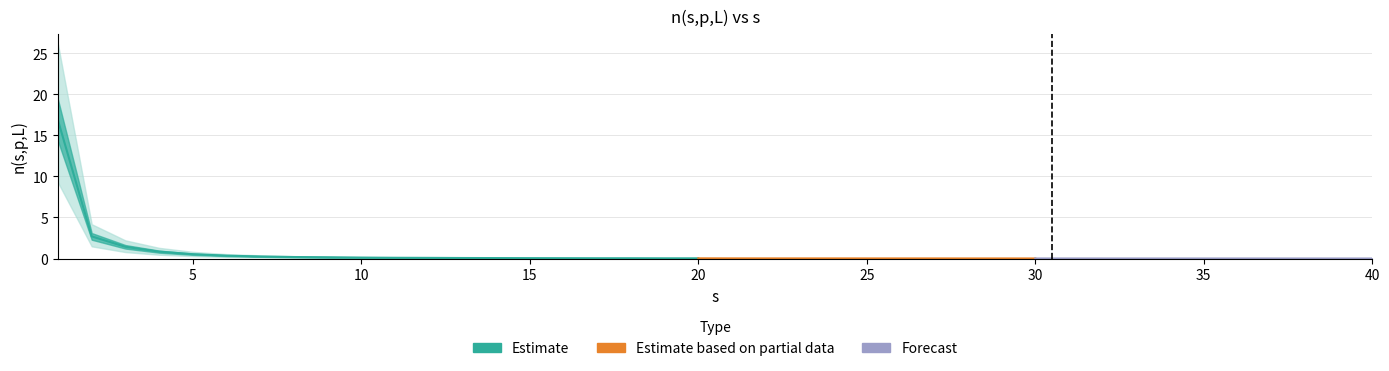

Which has a higher value, 36 or 35?

36